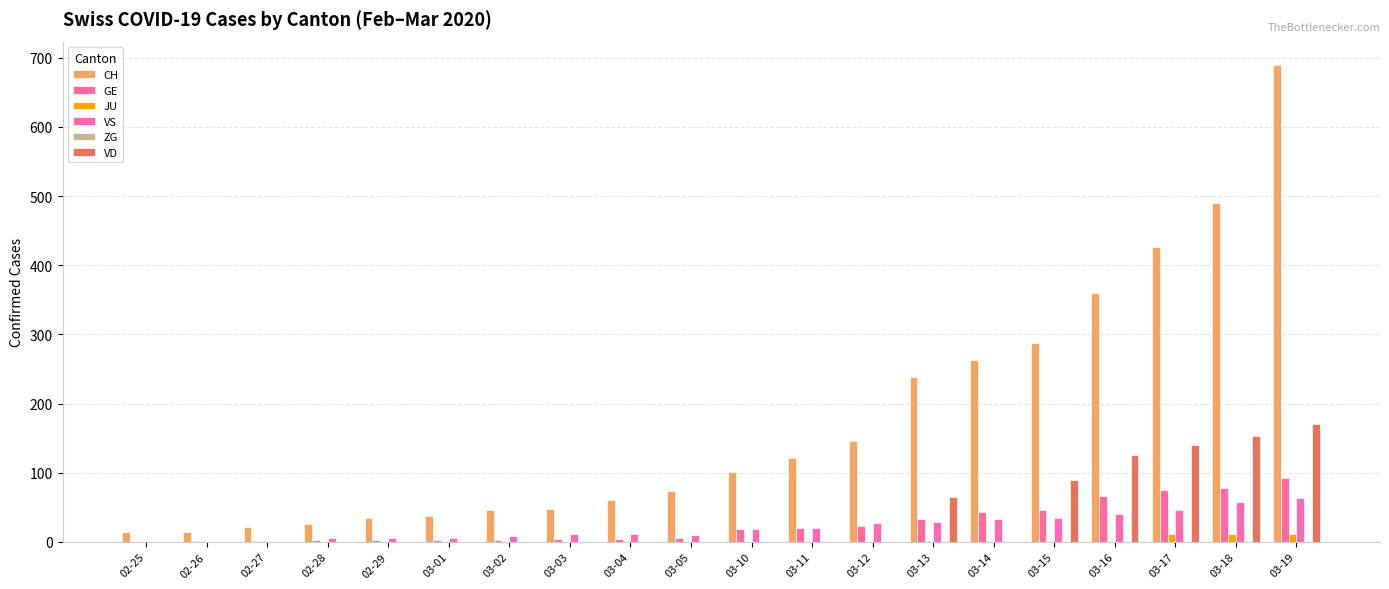

How many categories are shown in the chart?

20